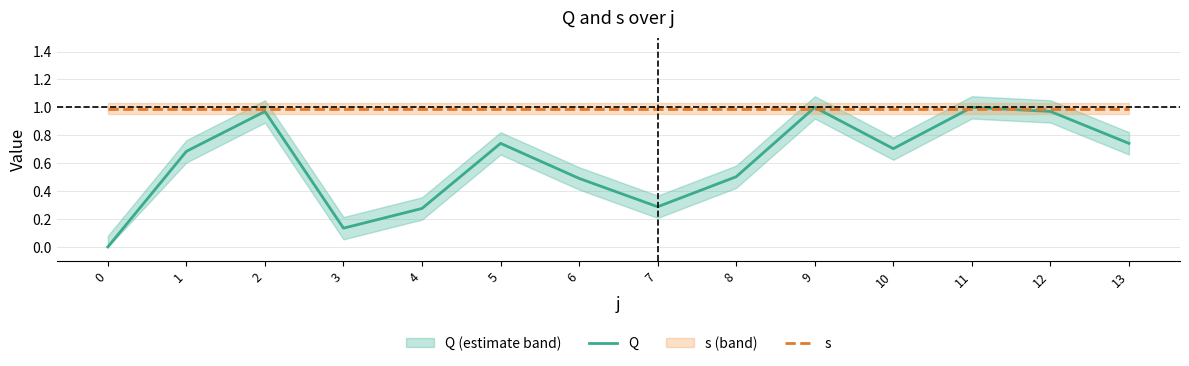

At which category is the sum across all series the highest?

9